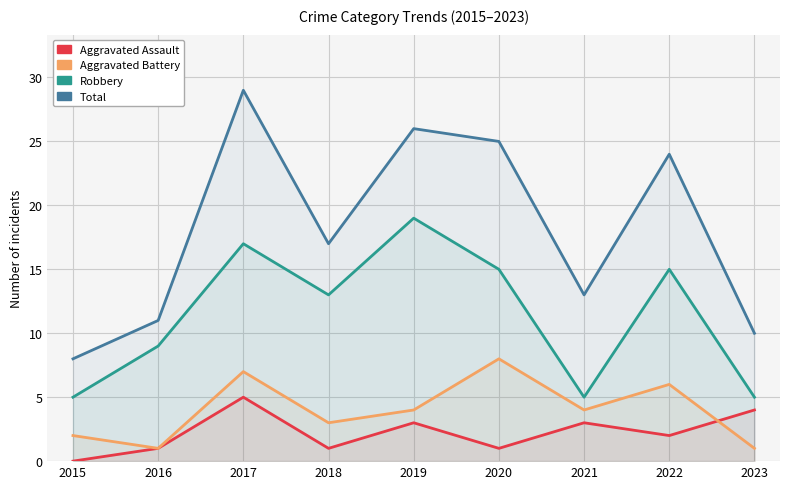

True or false: Aggravated Battery and Robbery cross at least once.

False